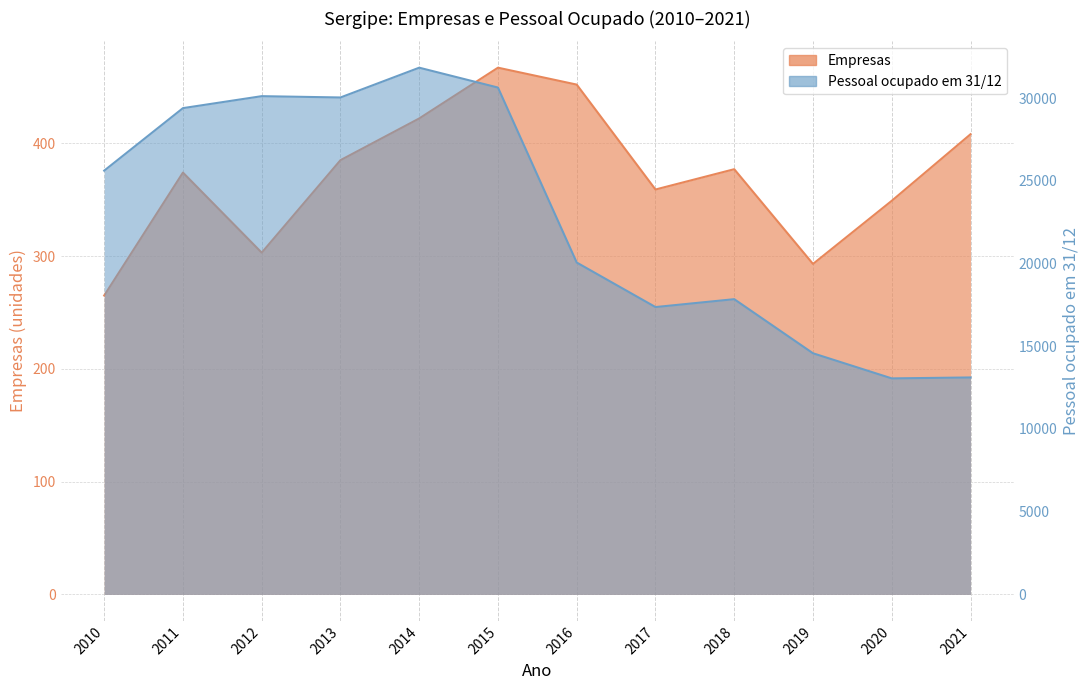

What is the value of the Pessoal ocupado em 31/12 point at the 10th from the left?

14574